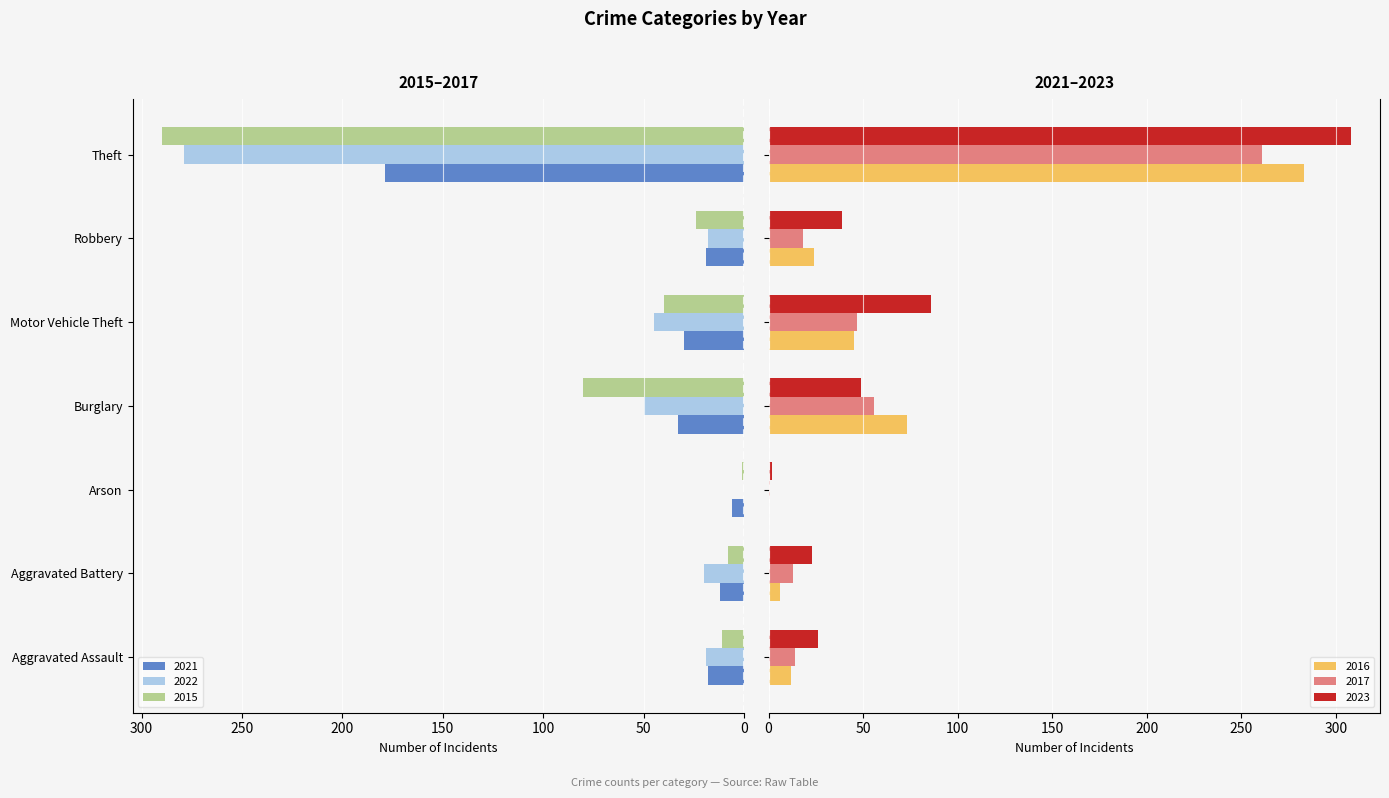

Rank the series by their maximum value, from lowest to highest.

2021, 2015, 2022, 2017, 2016, 2023